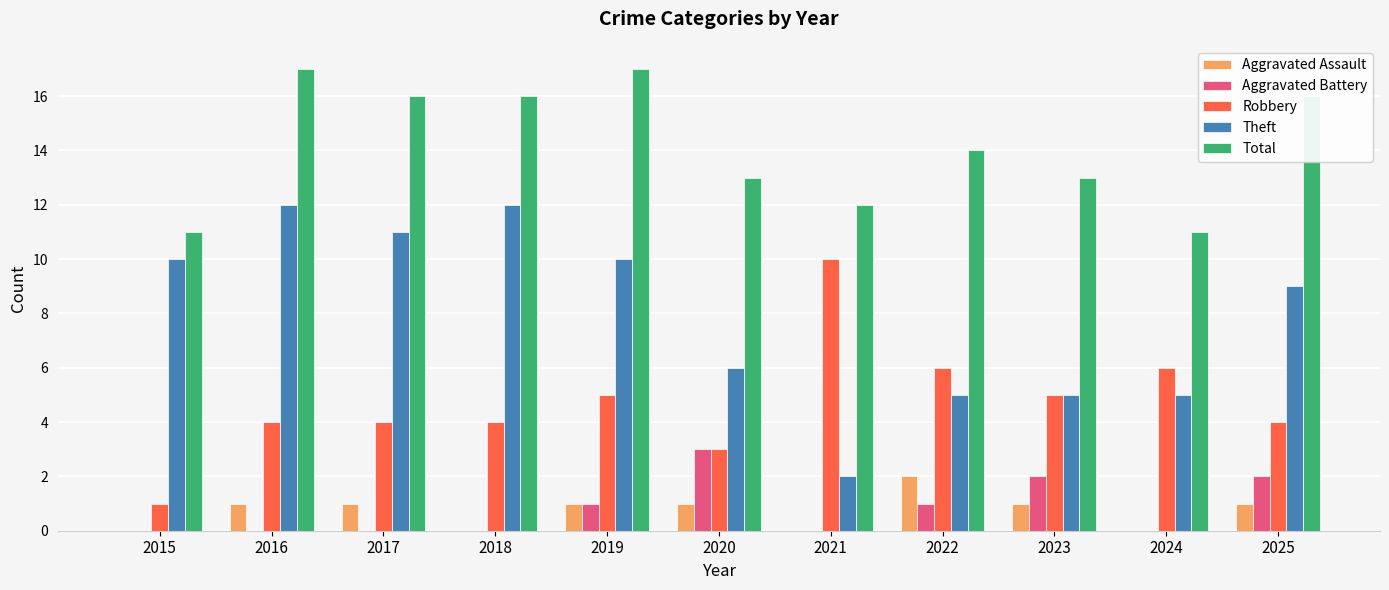

Read the Robbery value at 2021.

10